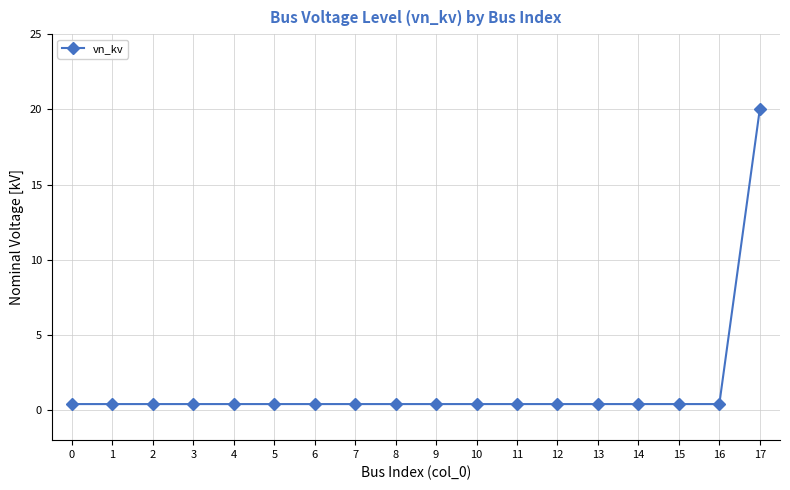

What is the greatest value displayed?

20.0